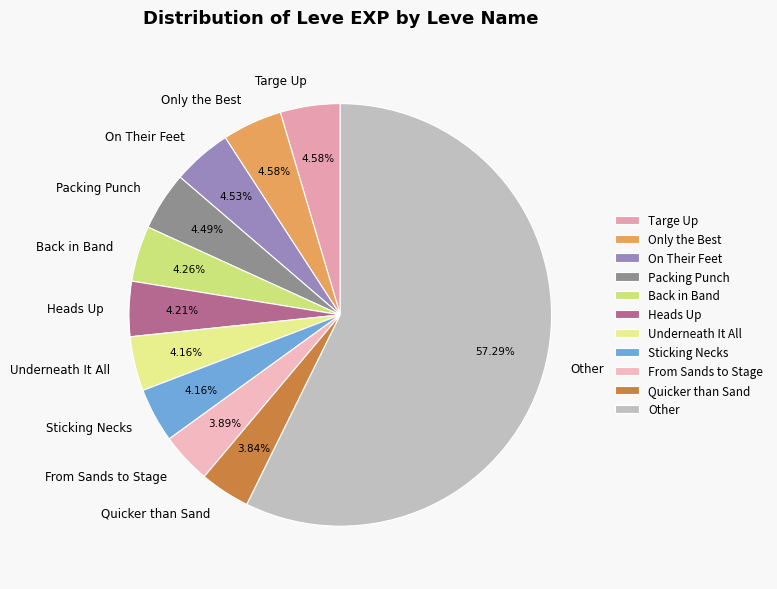

What is the ratio of the value at On Their Feet to the value at Packing Punch?

1.0